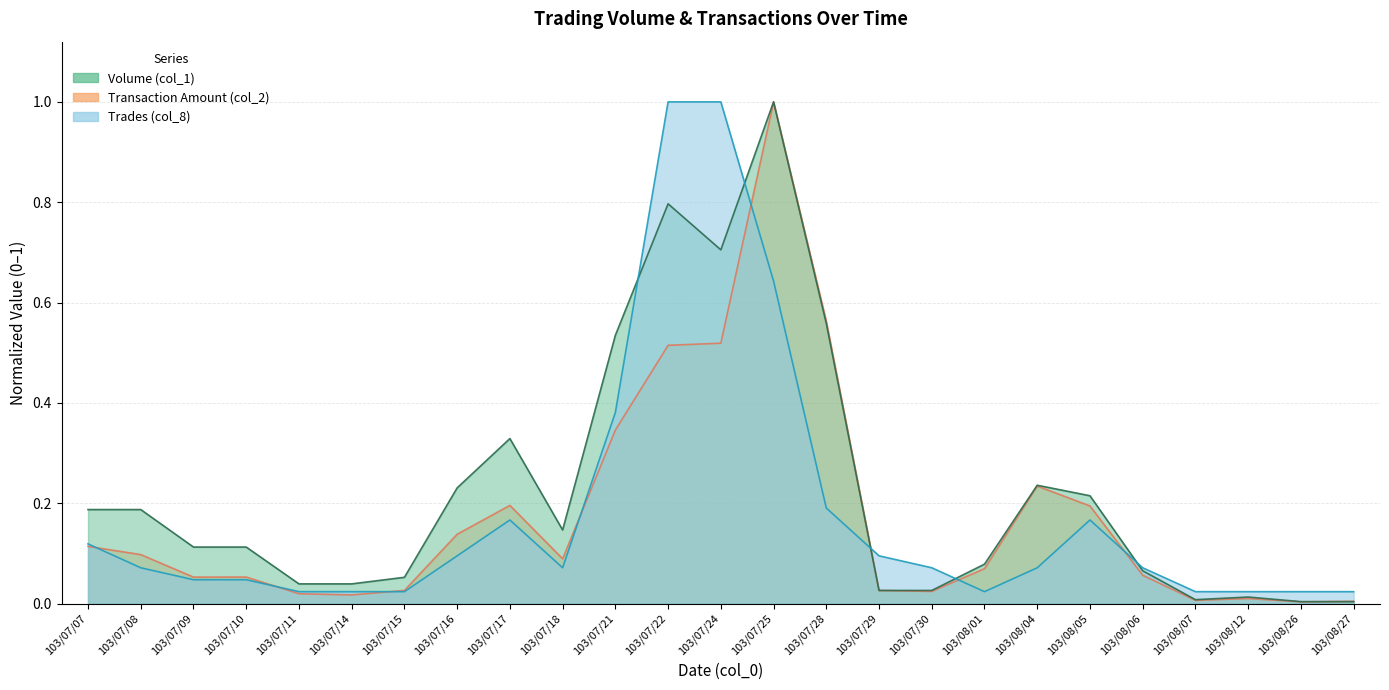

The Trades (col_8) series shows 0.1 at 103/07/30. True or false?

True